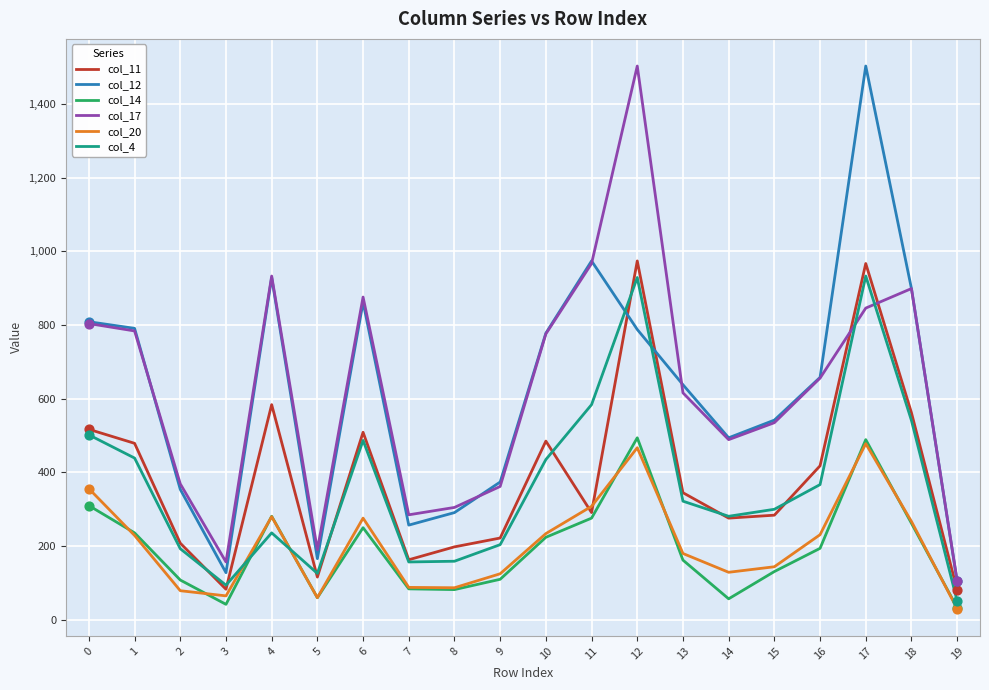

What are all the series names shown in the legend?

col_11, col_12, col_14, col_17, col_20, col_4